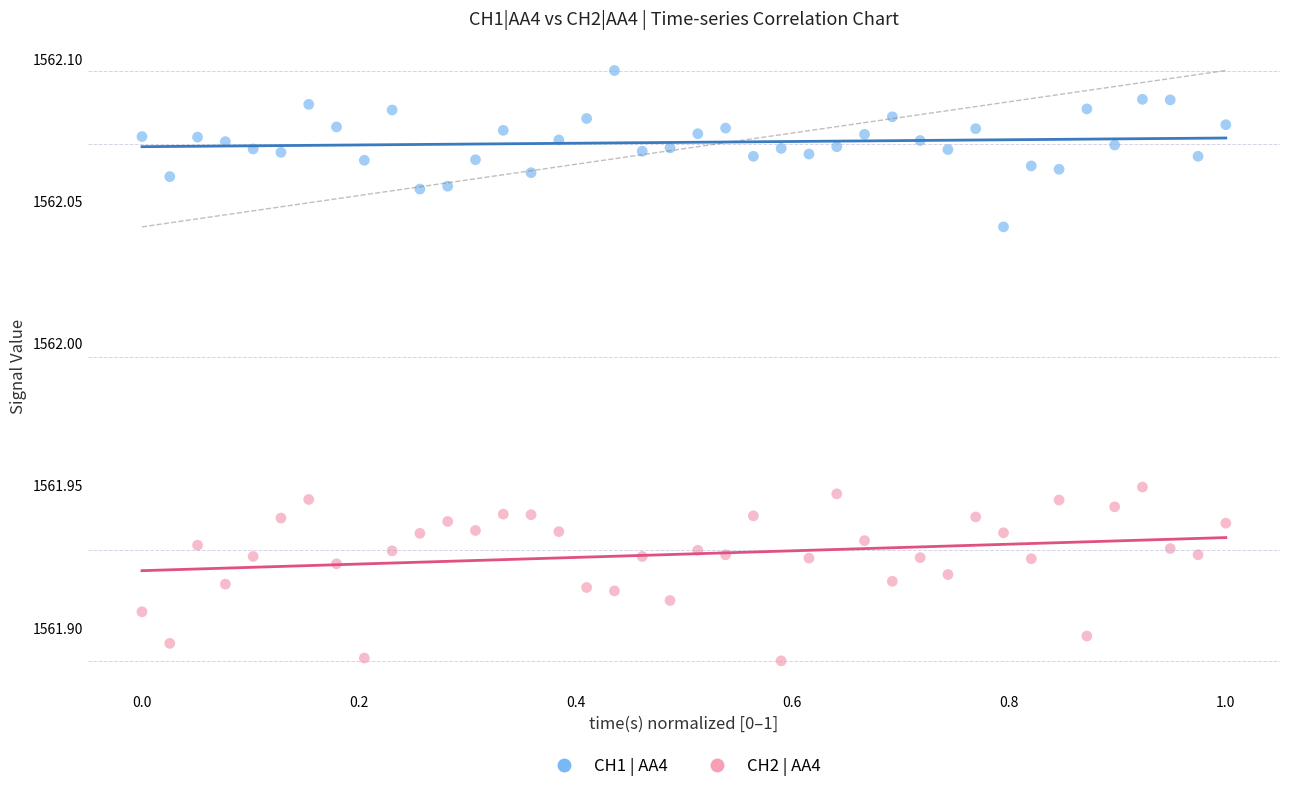

What is the X range (max minus min) for the scatter plot?

1.0